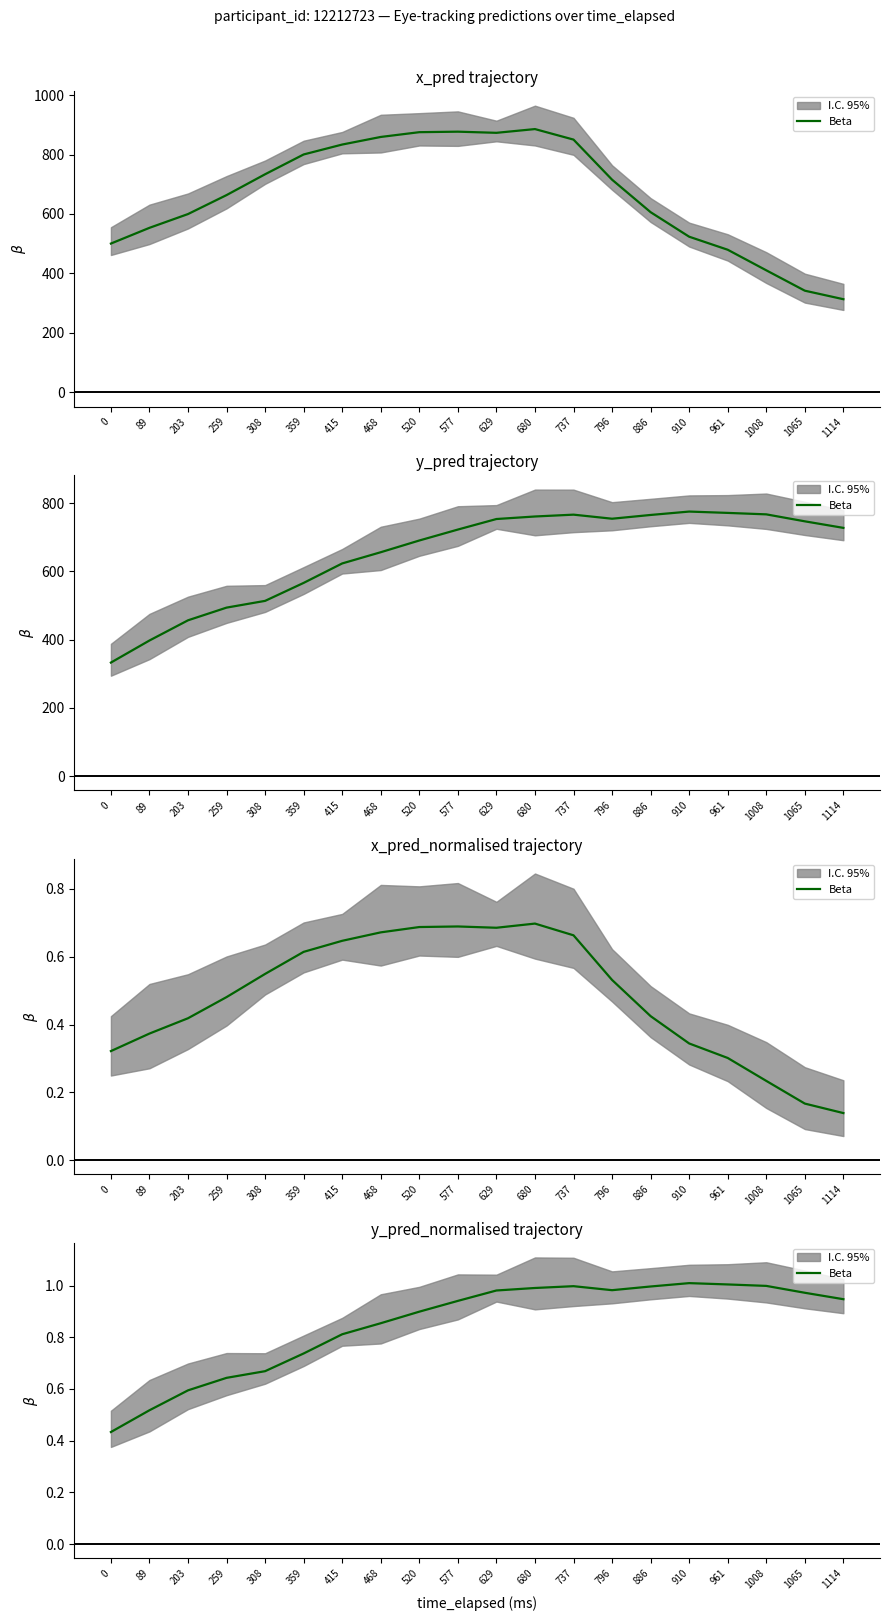

List the labels in order of value, largest first.

910, 961, 1008, 737, 886, 680, 796, 629, 1065, 1114, 577, 520, 468, 415, 359, 308, 259, 203, 89, 0